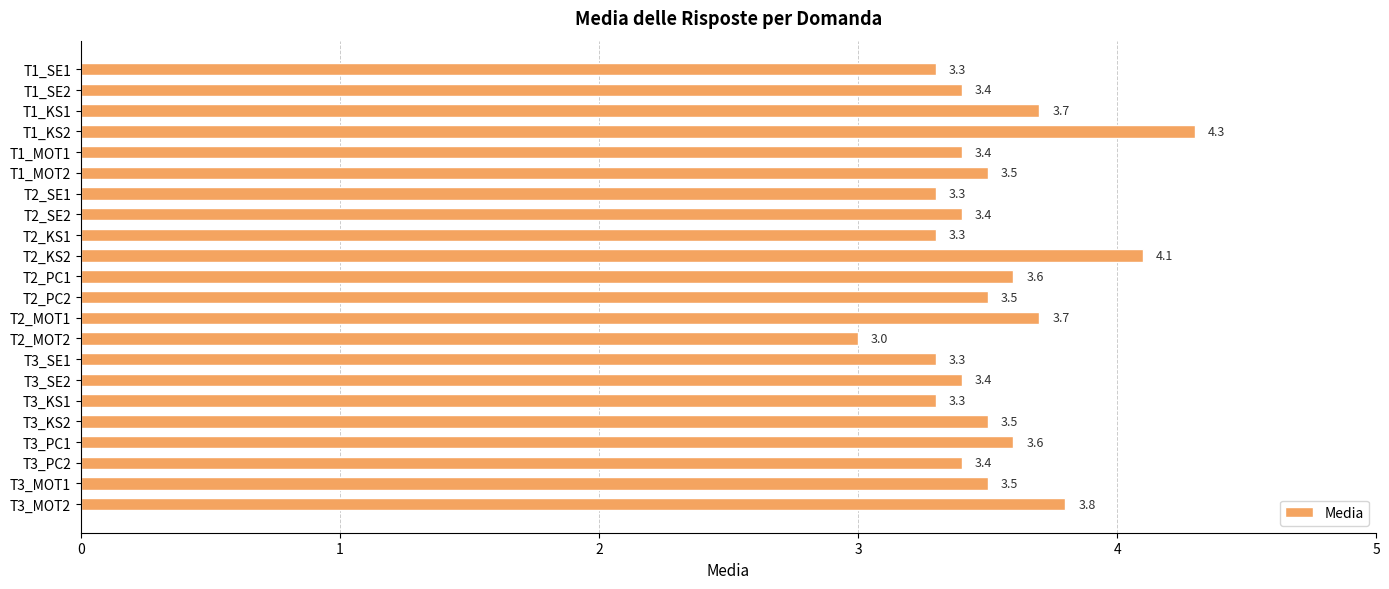

What is the approximate value at T3_KS2?

3.5